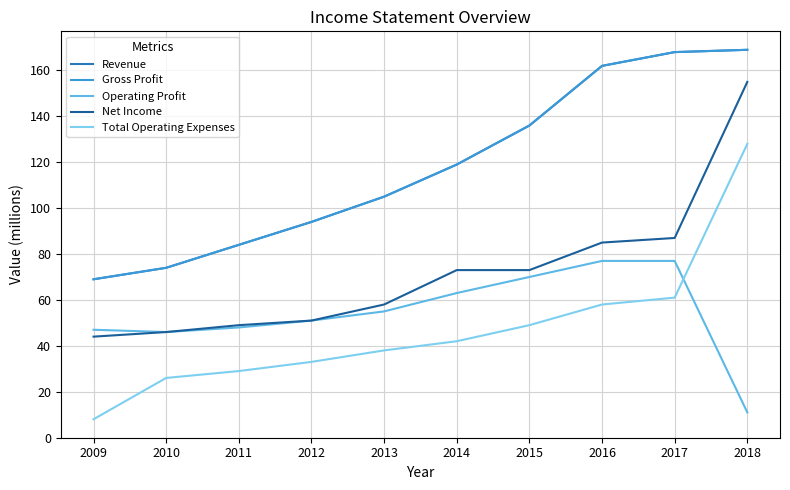

Is this an area chart (filled region under the line)?

No